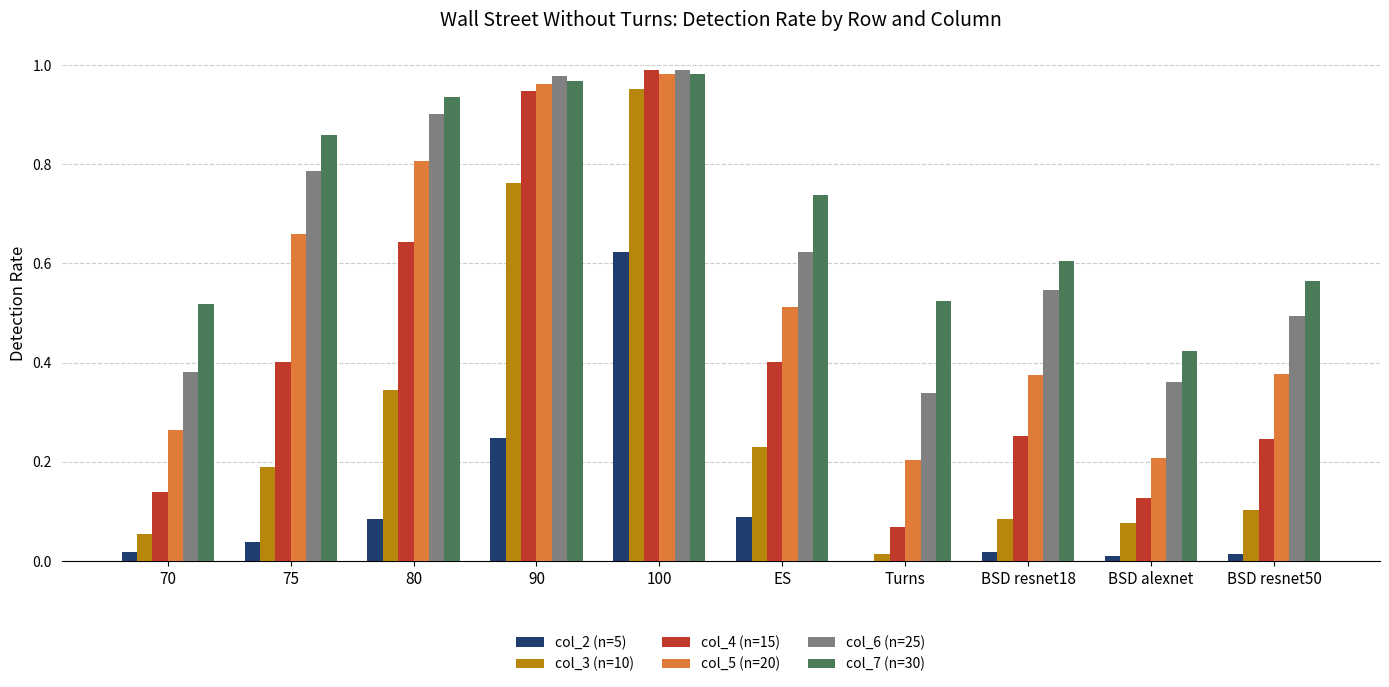

What is the sum of all col_7 (n=30) values?

7.1